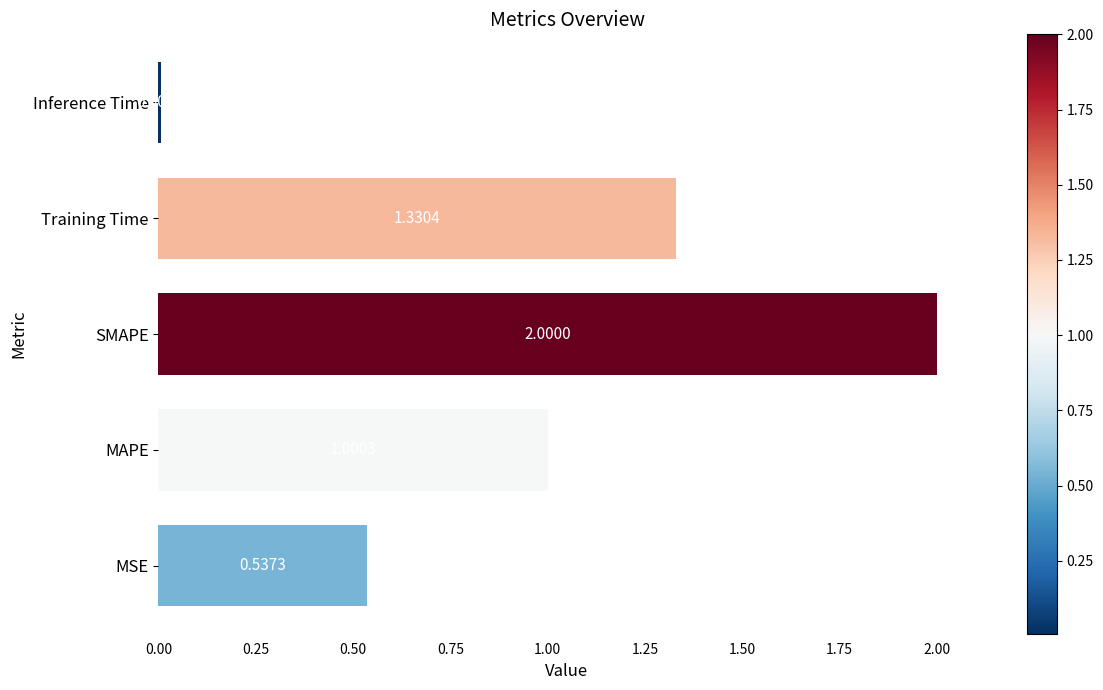

How many data points are less than 1?

2